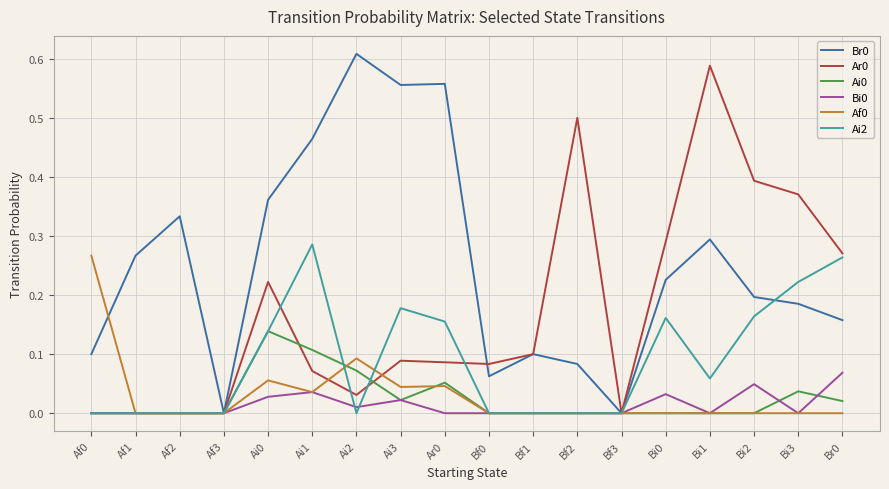

Is the value of Br0 at Ai3 greater than the value of Ar0 at Af1?

Yes